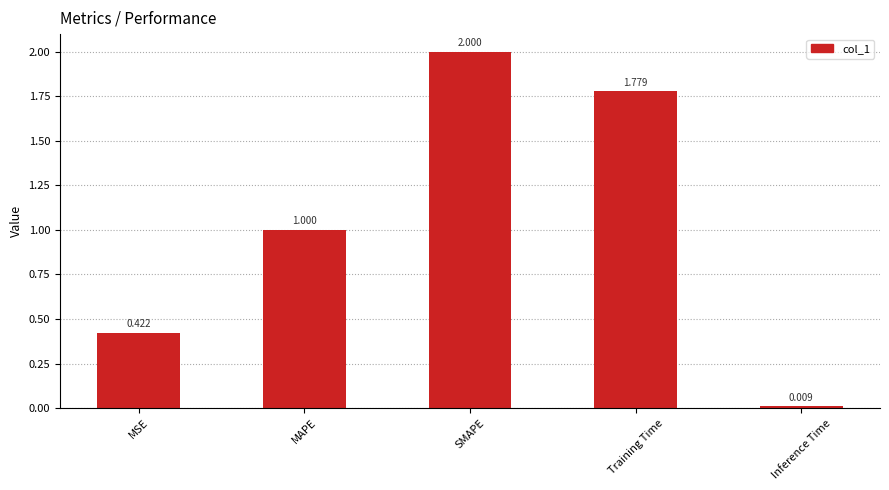

What is the change in value from SMAPE to Inference Time?

-2.0